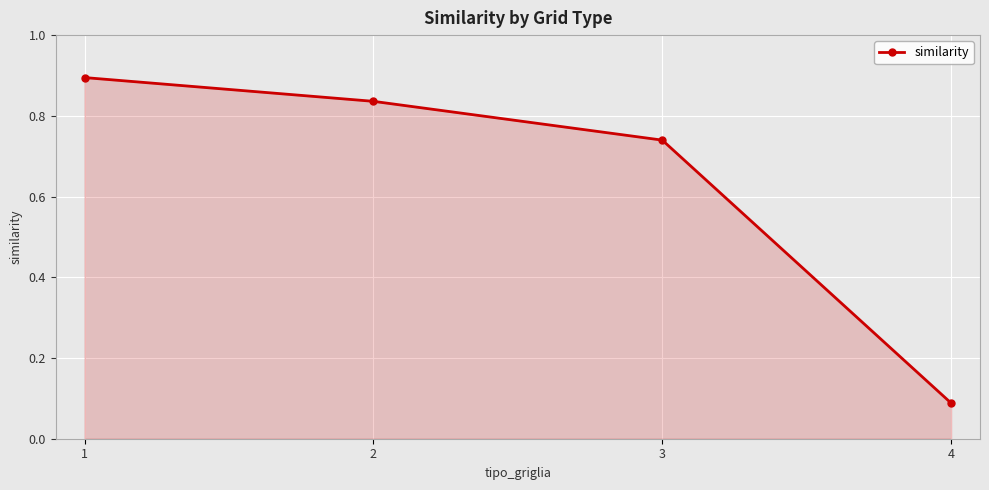

What is the maximum value shown in the chart?

0.9